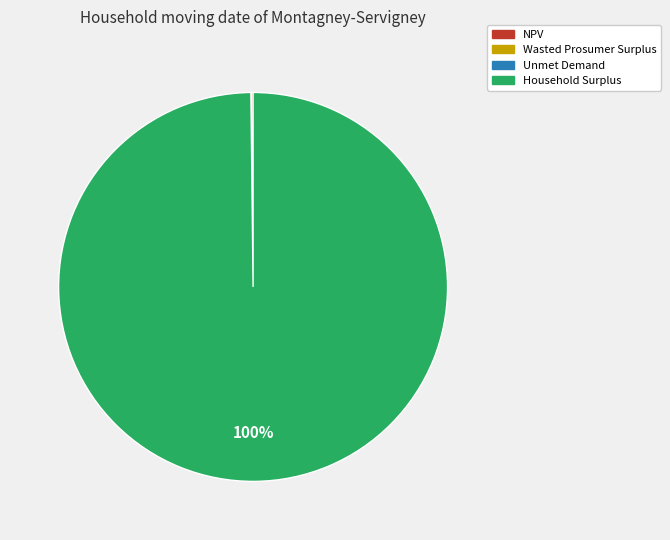

Which slice represents more than half of the pie?

Household Surplus